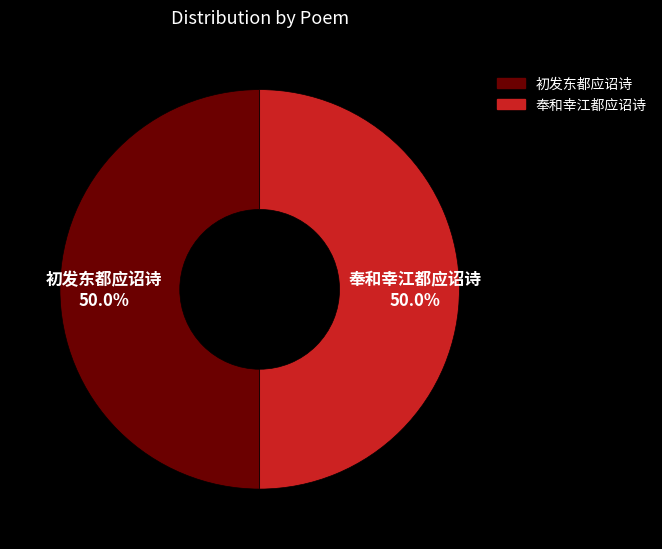

What percentage is NOT represented by 奉和幸江都应诏诗?

50.0%